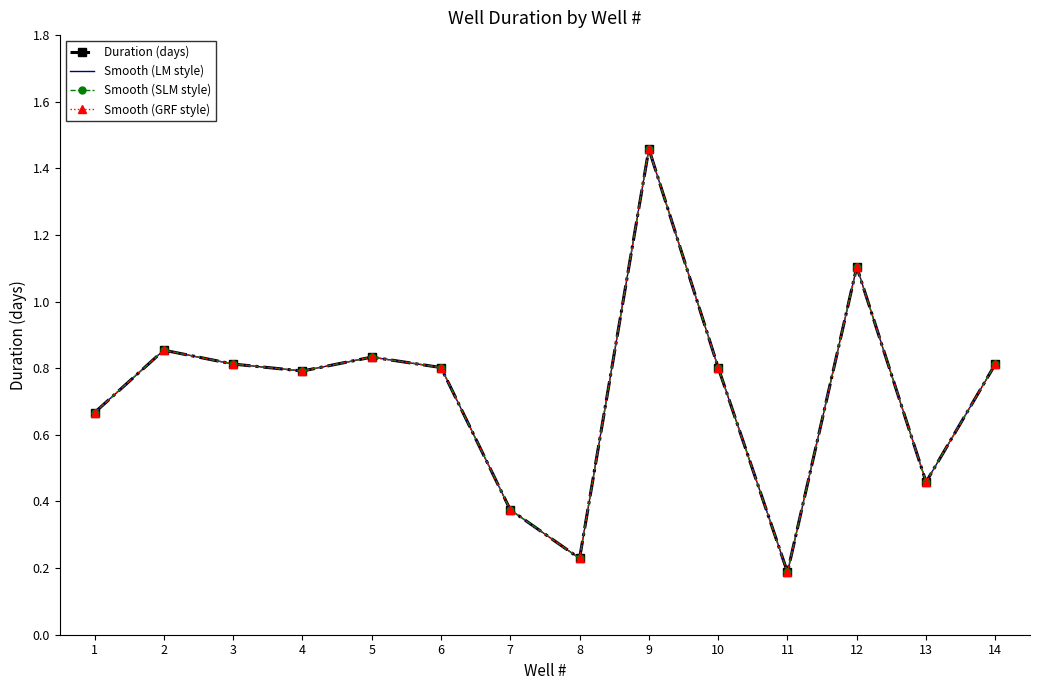

Where is Smooth (SLM style) nearest to the value 0?

11